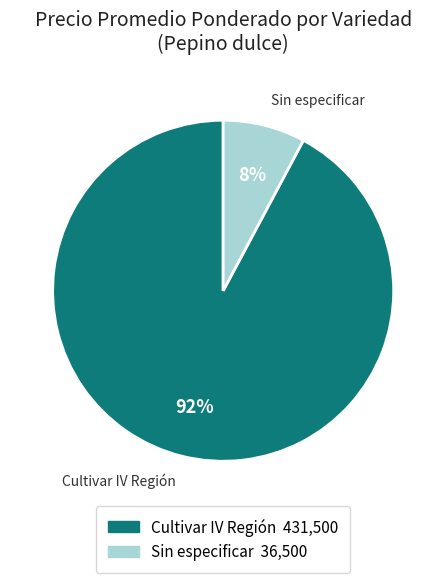

Does any single category account for the majority?

Yes